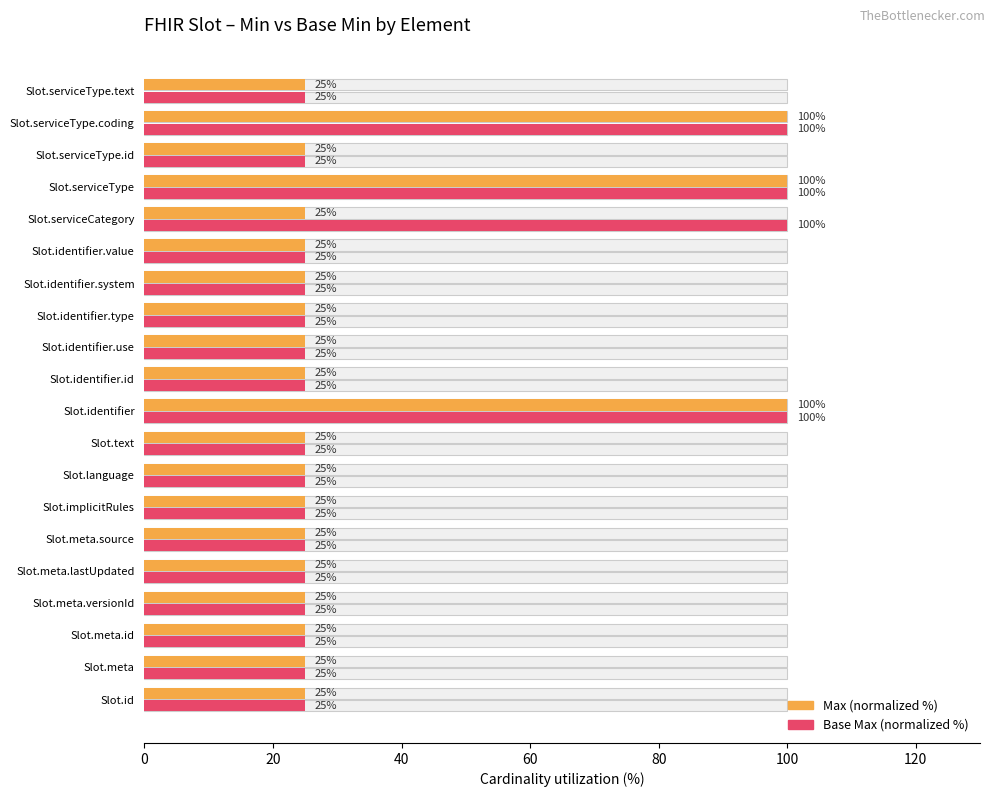

What is the greatest value displayed?

100